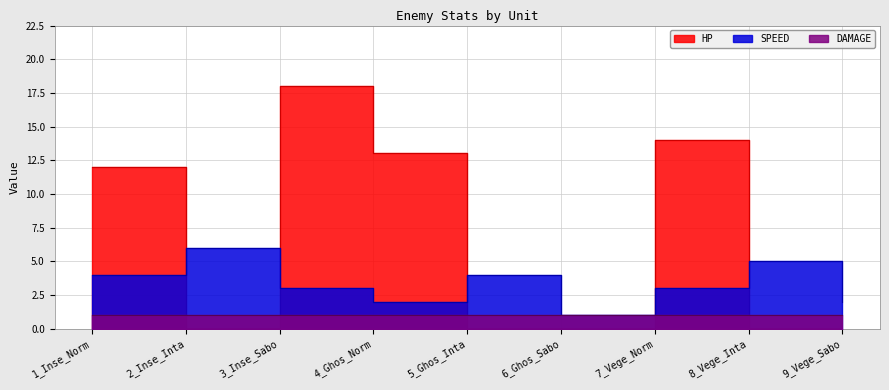

At which category does SPEED reach its first local peak?

2_Inse_Inta